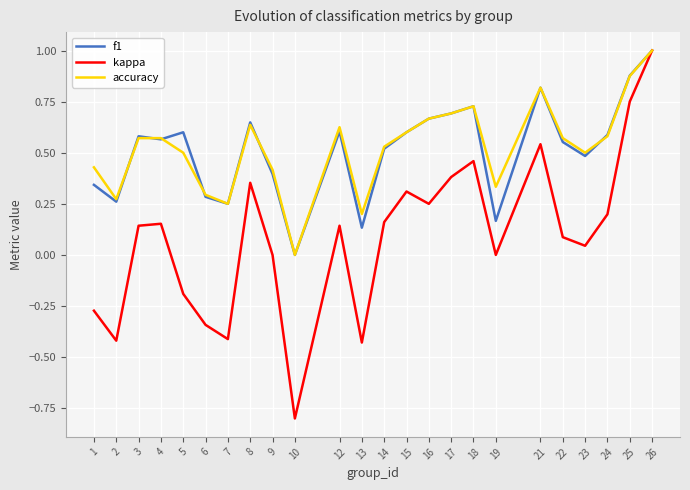

What is the total value across all series at 12?

1.4